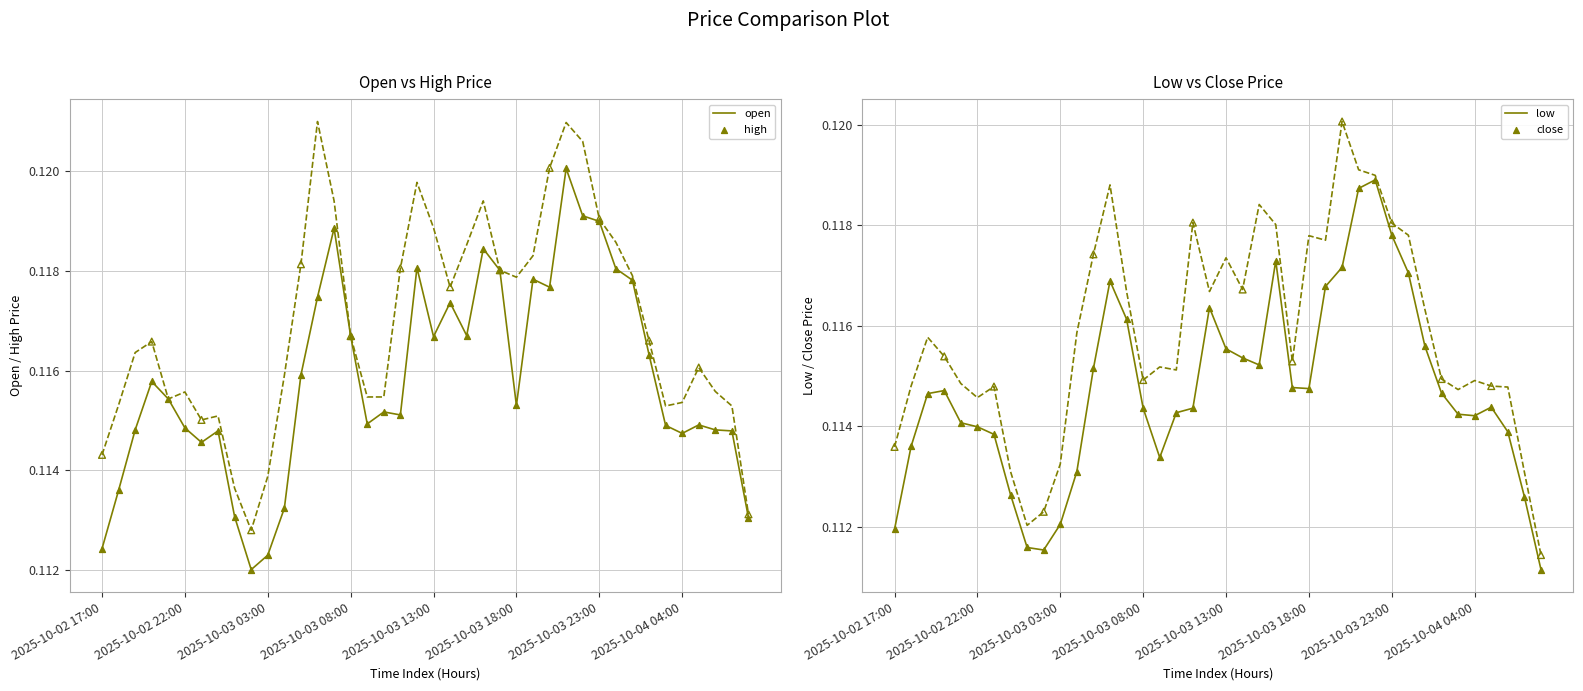

Is the value of high at 2025-10-02 22:00 greater than the value of low at 28?

No